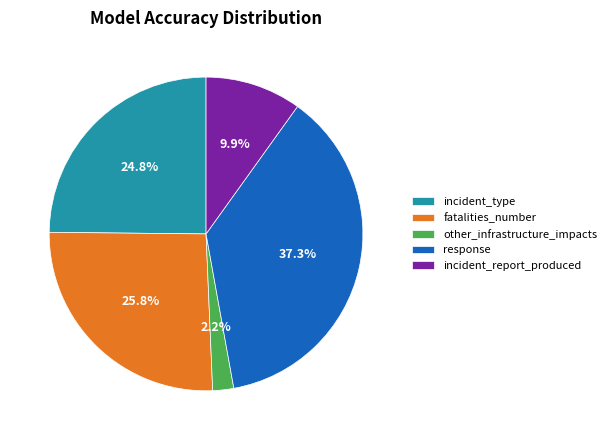

Rank the categories by value from highest to lowest.

response, fatalities_number, incident_type, incident_report_produced, other_infrastructure_impacts